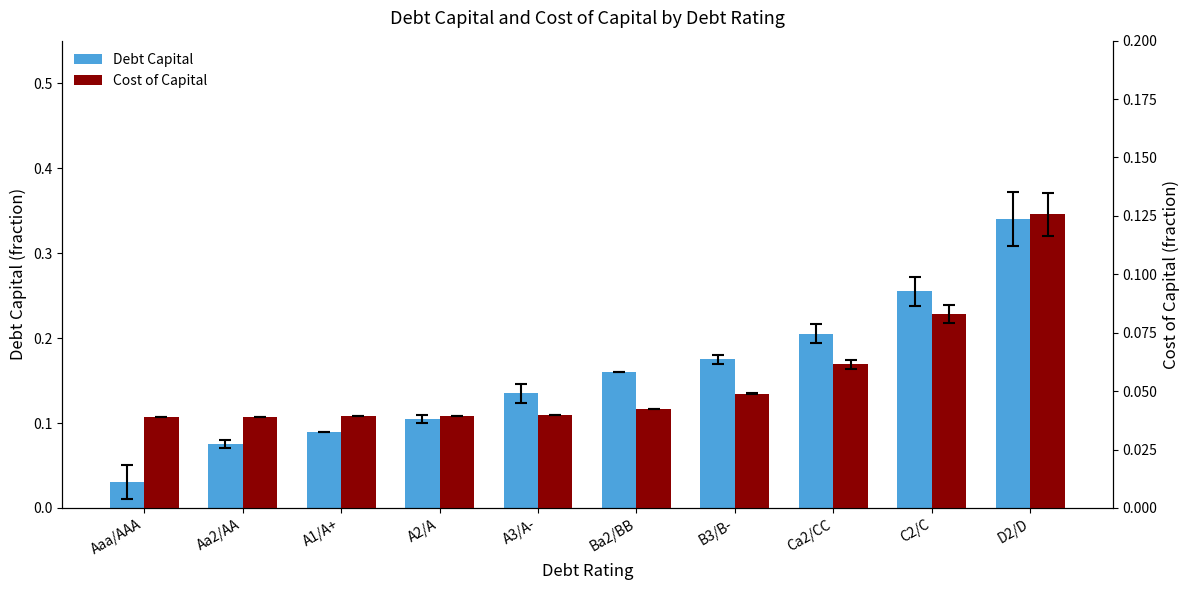

What are all the series names shown in the legend?

Debt Capital, Cost of Capital